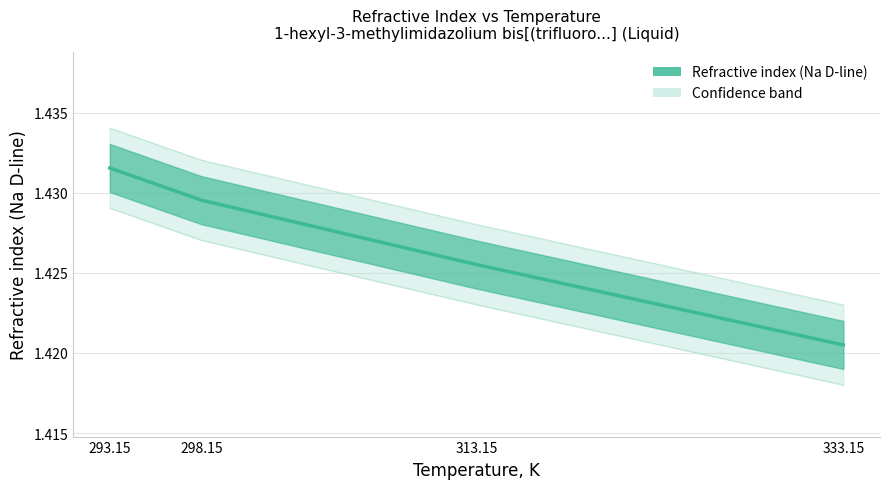

Approximately how many times larger is the value at 313.15 compared to 298.15?

1.0